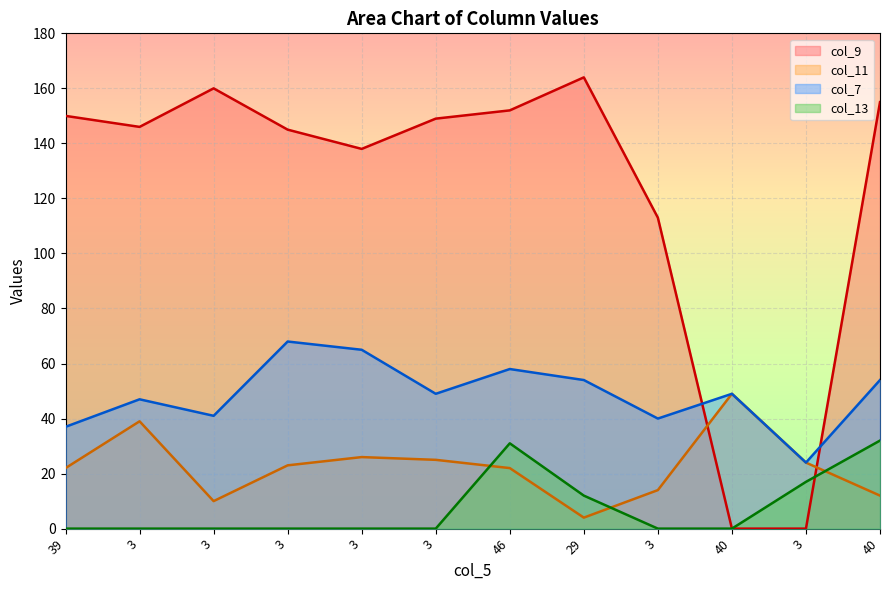

What is the difference between the maximum and minimum values in the col_7 series?

44